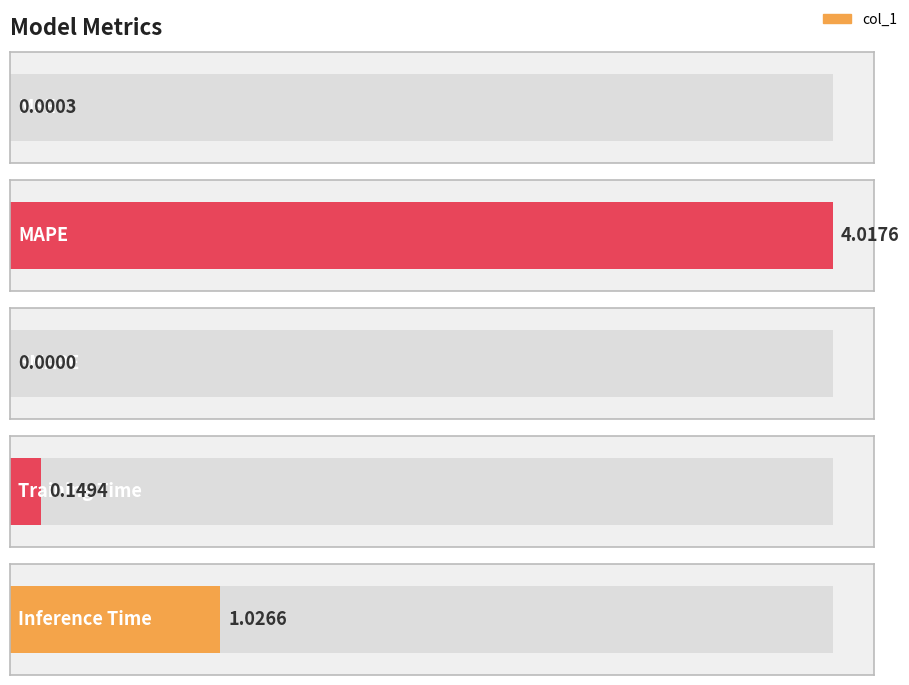

What is the sum of all values?

5.2